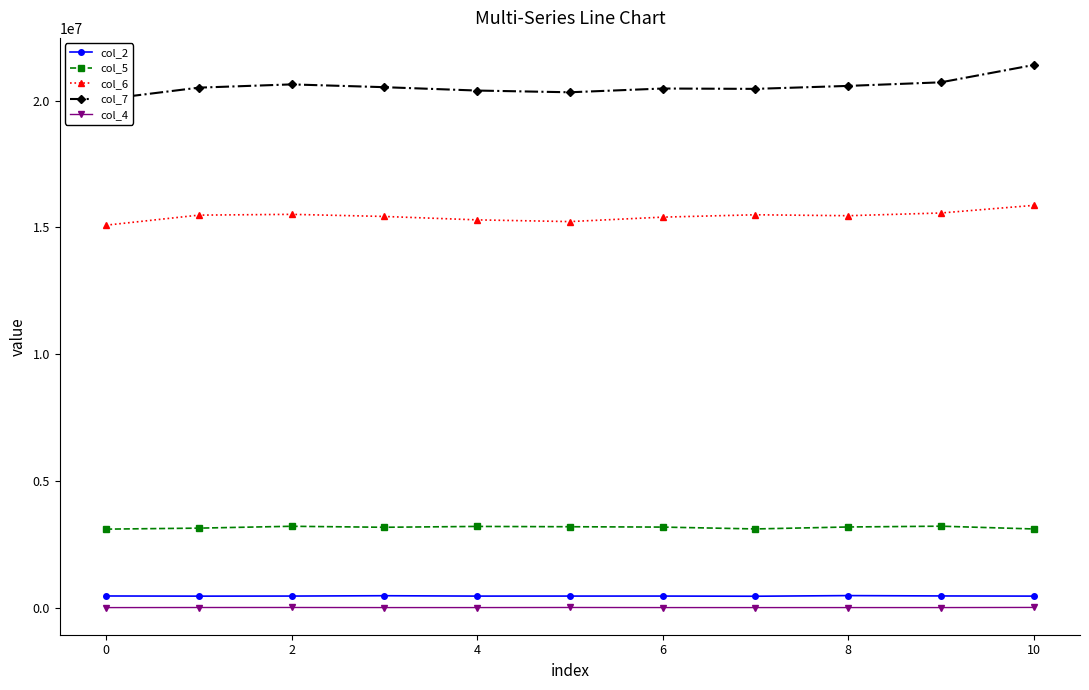

The value of col_6 at 10 is 25468739. True or false?

False